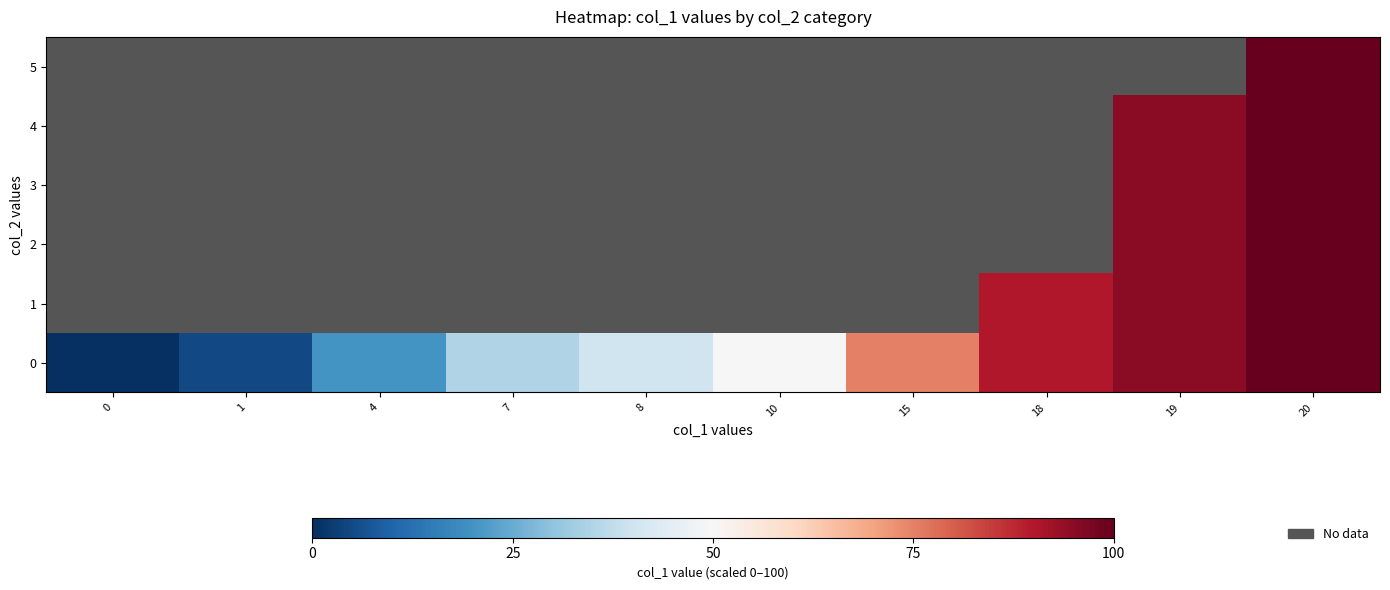

Rank the series by their average value, from lowest to highest.

row_0, row_1, row_2, row_3, row_4, row_5